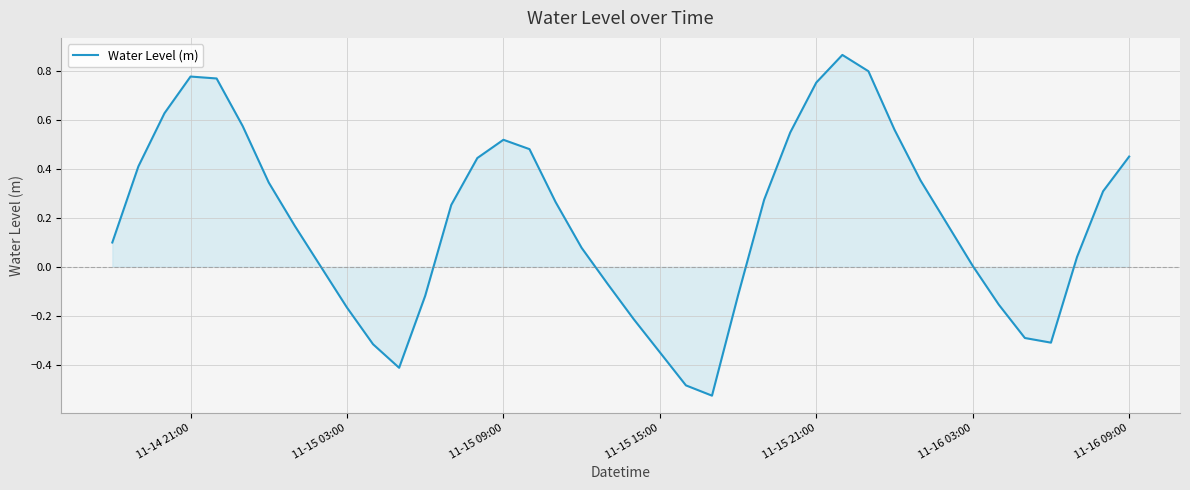

How many interior local valleys (lower than both neighbors) does the data have?

3